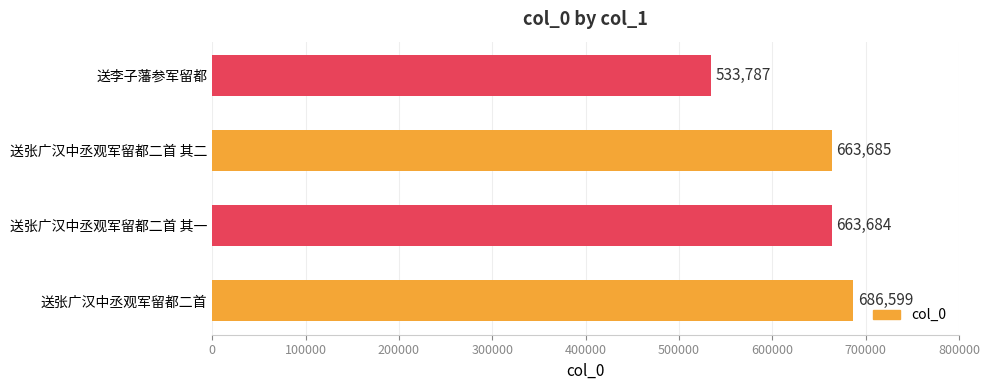

Reading top to bottom, what are all the values shown in this chart?

送李子藩参军留都=533787	送张广汉中丞观军留都二首 其二=663685	送张广汉中丞观军留都二首 其一=663684	送张广汉中丞观军留都二首=686599